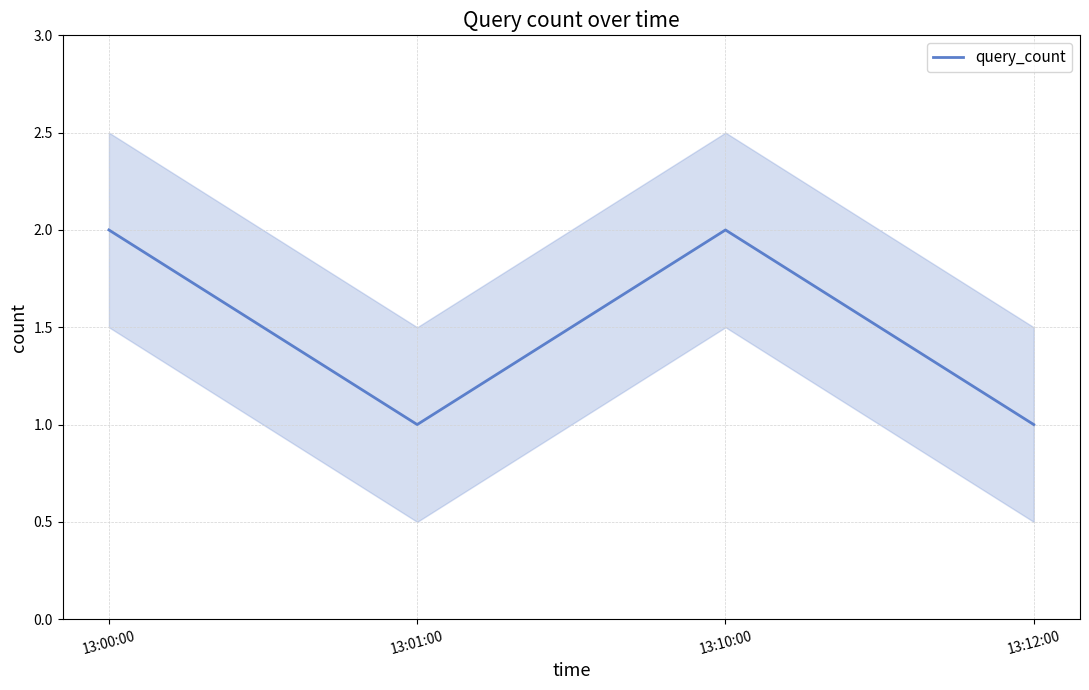

List the labels in order of value, largest first.

13:00:00, 13:10:00, 13:01:00, 13:12:00